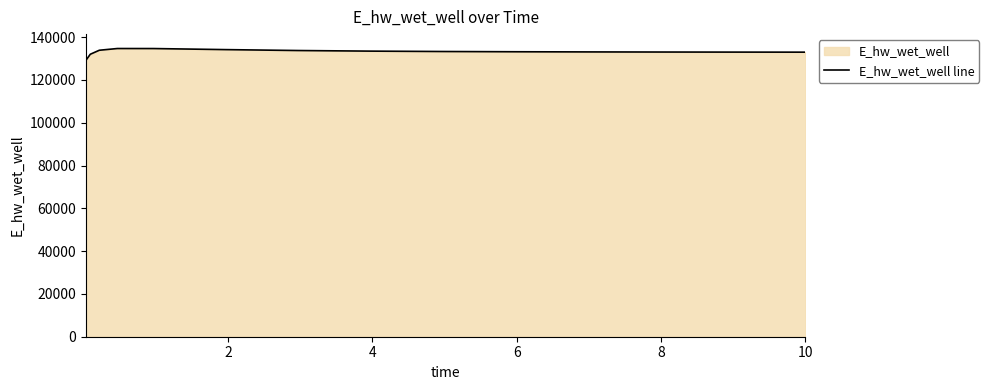

Reading left to right, list all the values displayed in this chart.

129092.0	132010.9	133879.1	134686.4	134673.6	134176.0	133752.1	133469.7	133290.3	133175.3	133099.3	133047.6	133011.5	132985.9	132985.2